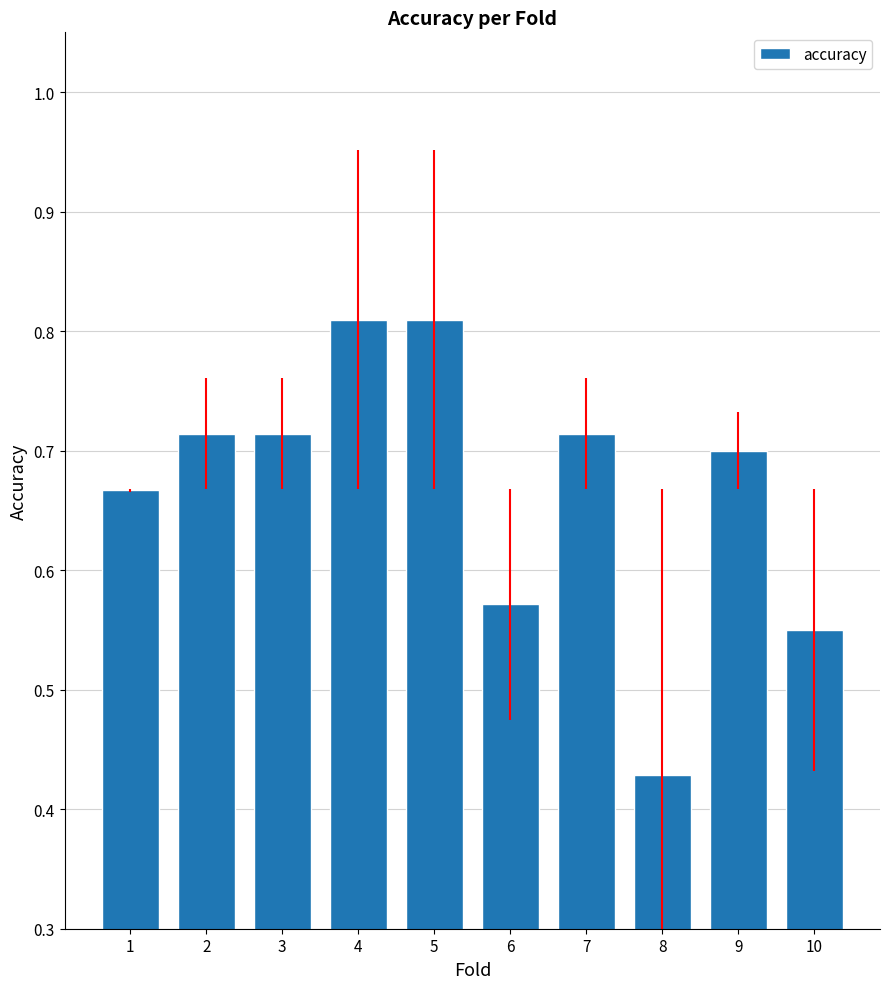

Does the chart contain stacked bars?

No